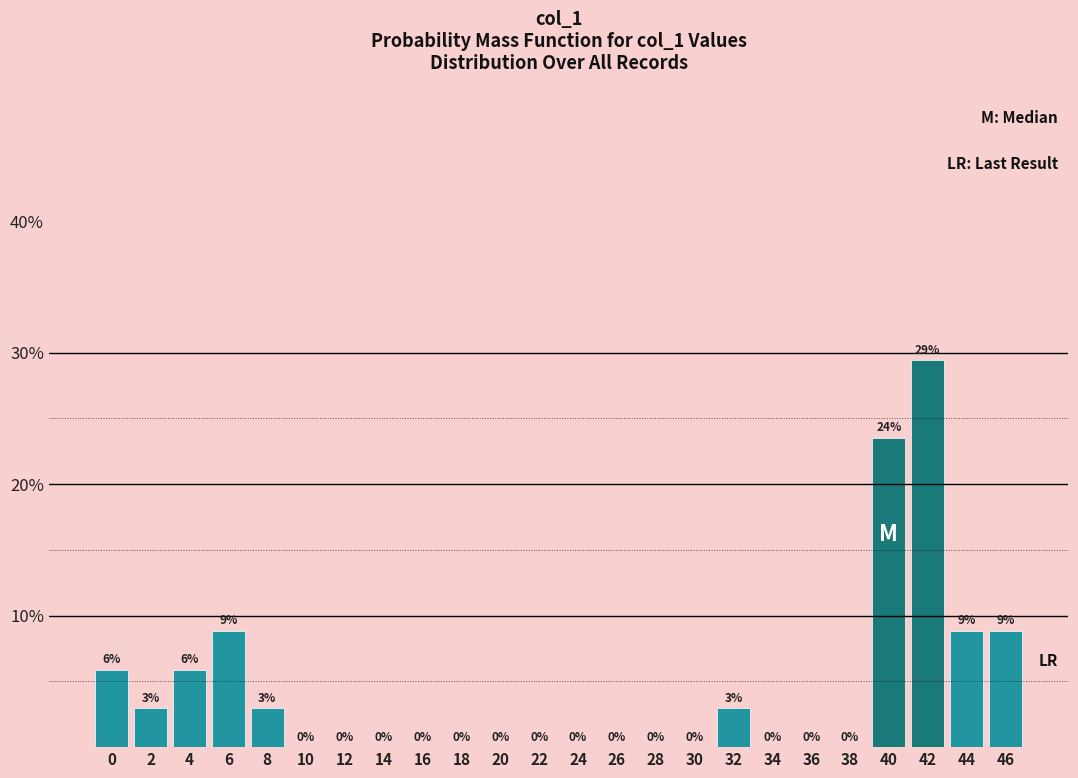

The chart shows a value of 0.0 at 14. True or false?

True